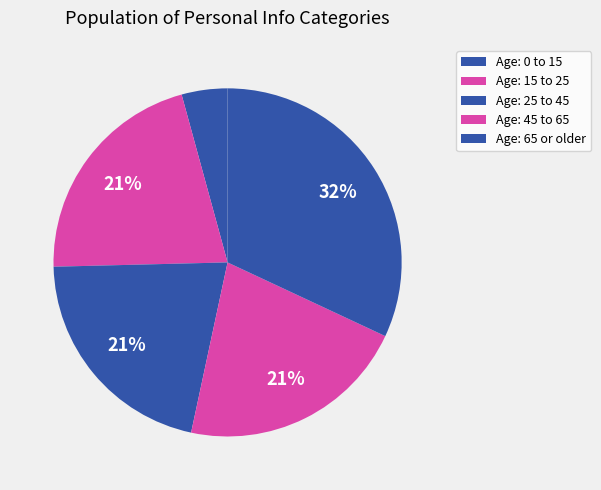

How many segments does this pie chart have?

5